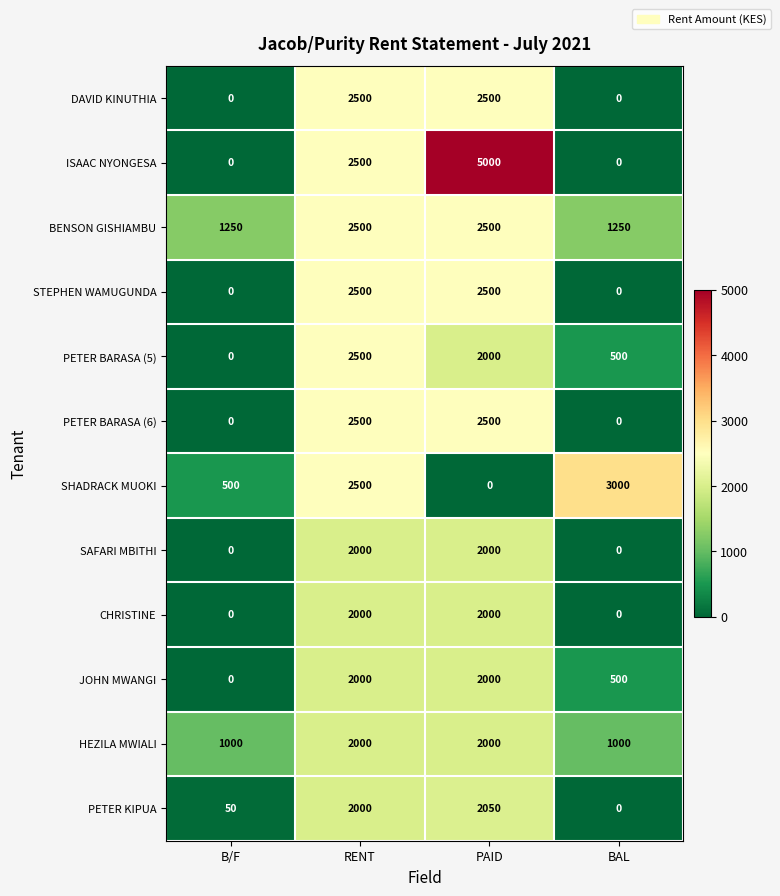

Which series has the widest spread of values?

ISAAC NYONGESA